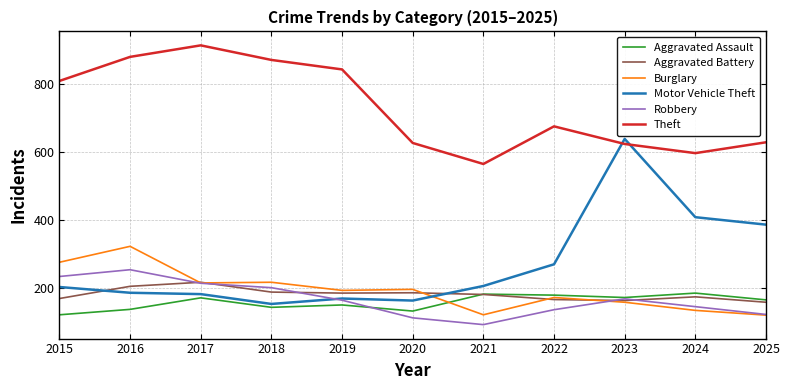

What is the difference between the highest and lowest values at 2025?

510